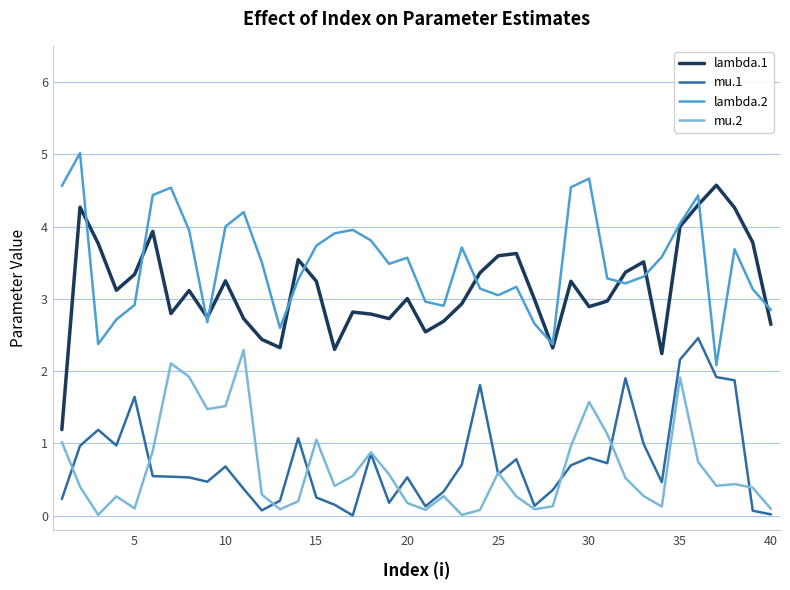

True or false: lambda.1 and mu.1 cross at least once.

False